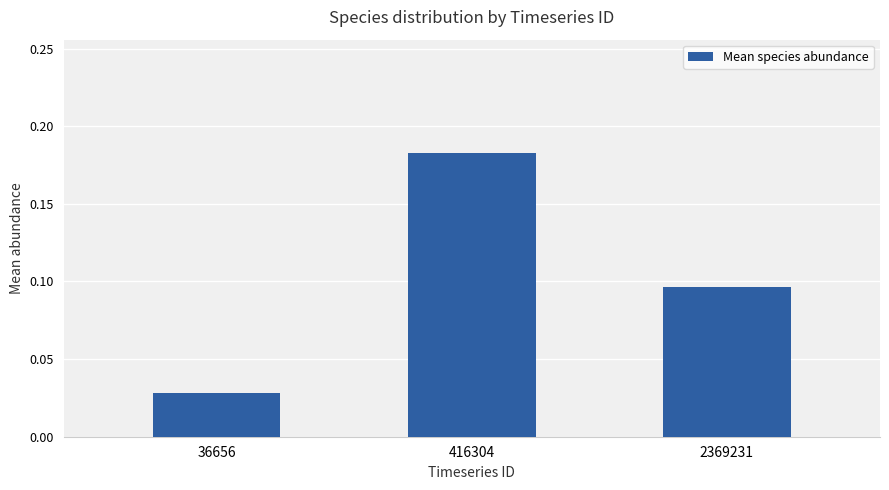

Which category has the highest value across all series?

416304